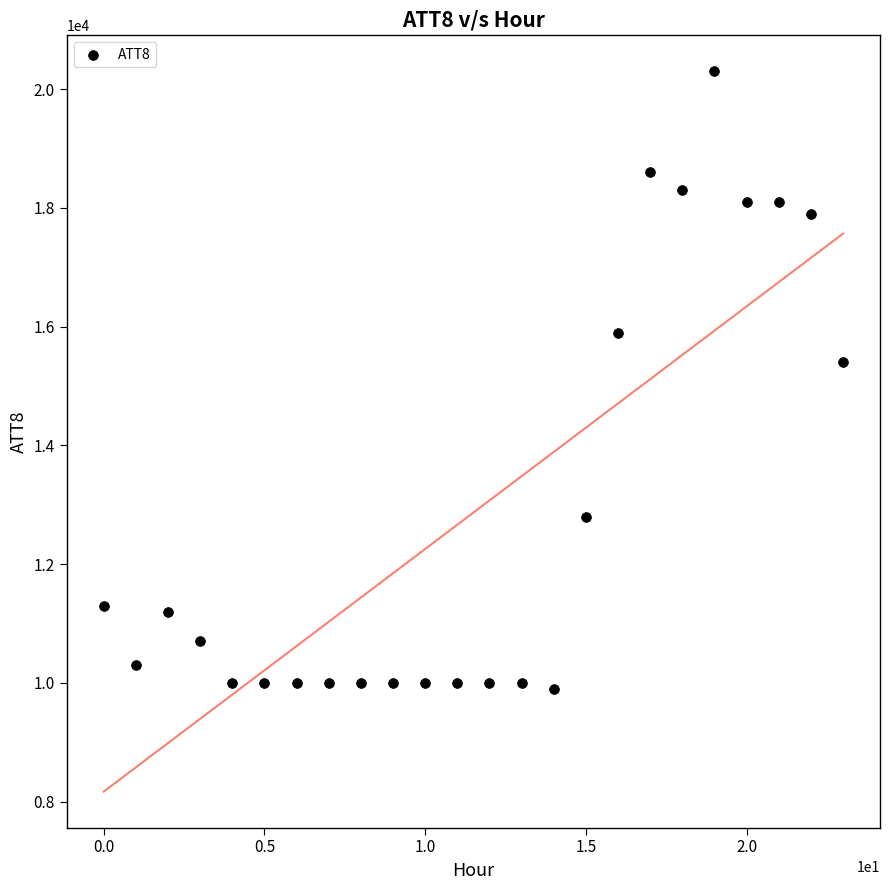

What is the range of Y values (max minus min)?

10400